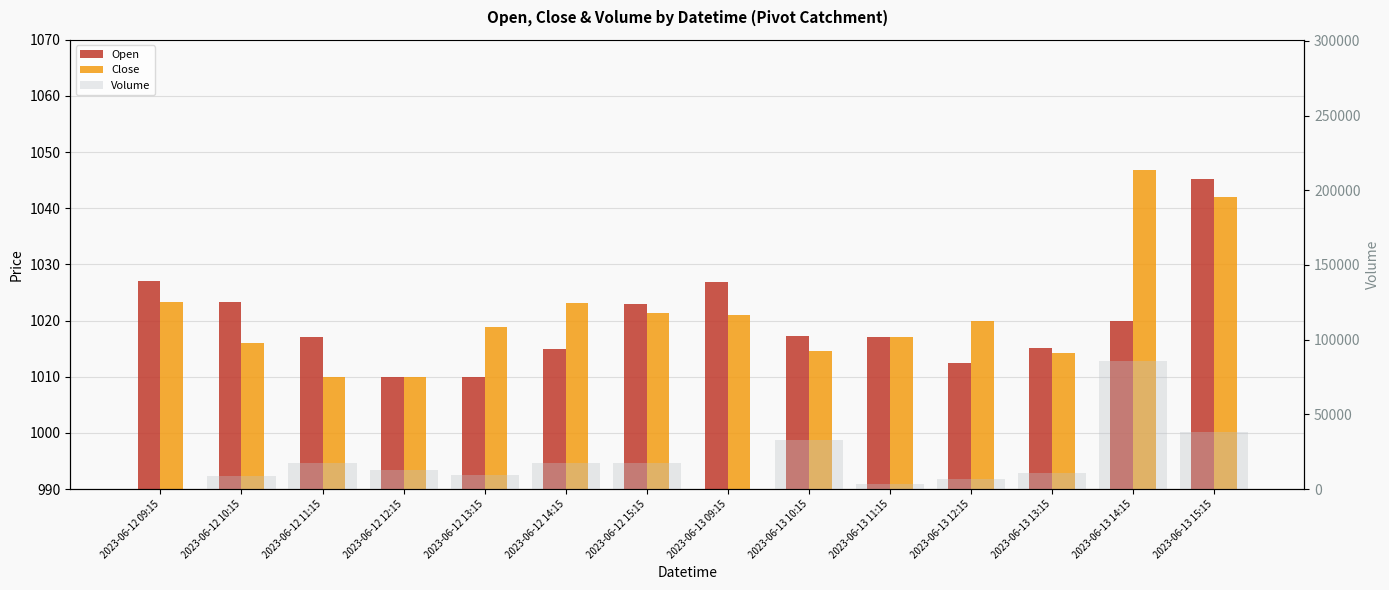

Does the chart contain stacked bars?

No